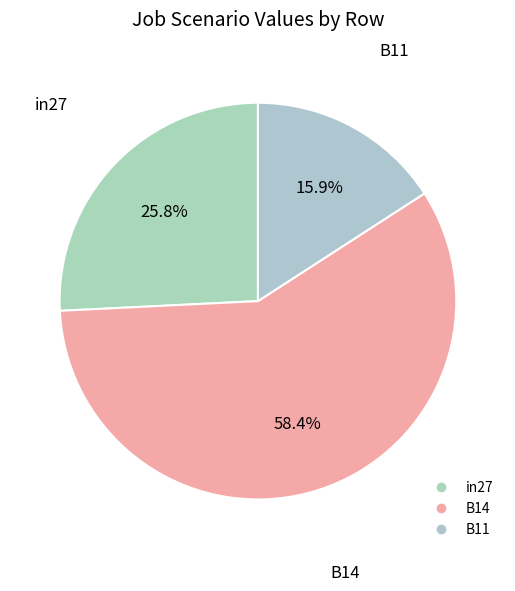

Which category has the biggest portion of the pie?

B14